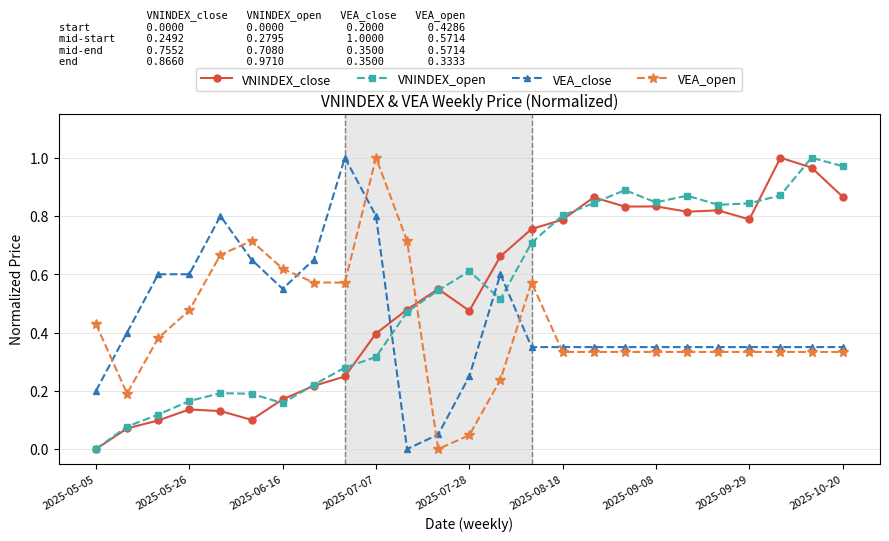

True or false: VEA_close has more than 1 points higher than both neighbors.

True